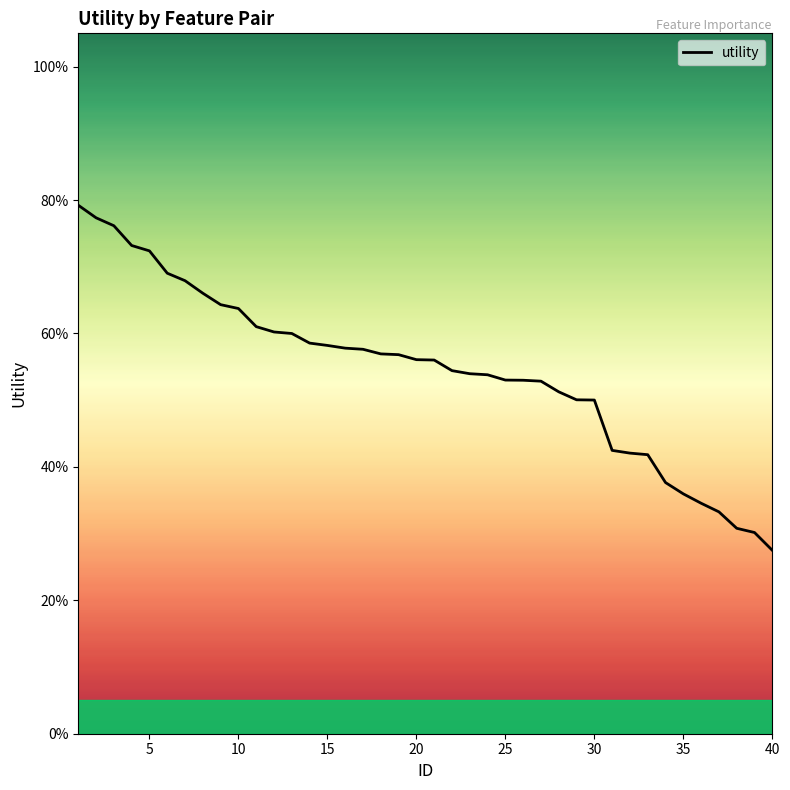

What is the greatest value displayed?

0.8